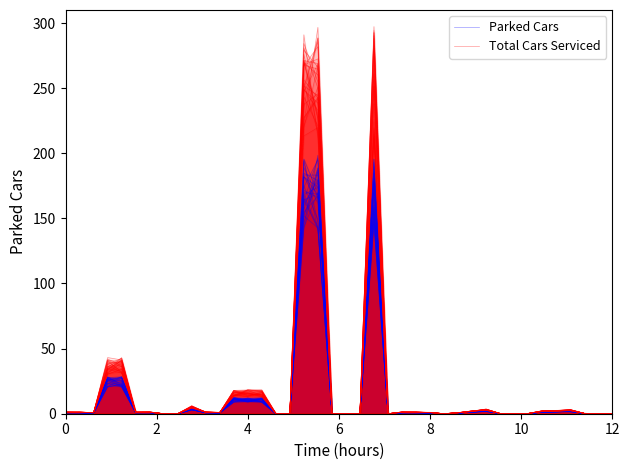

What are all the series names shown in the legend?

Parked Cars, Total Cars Serviced